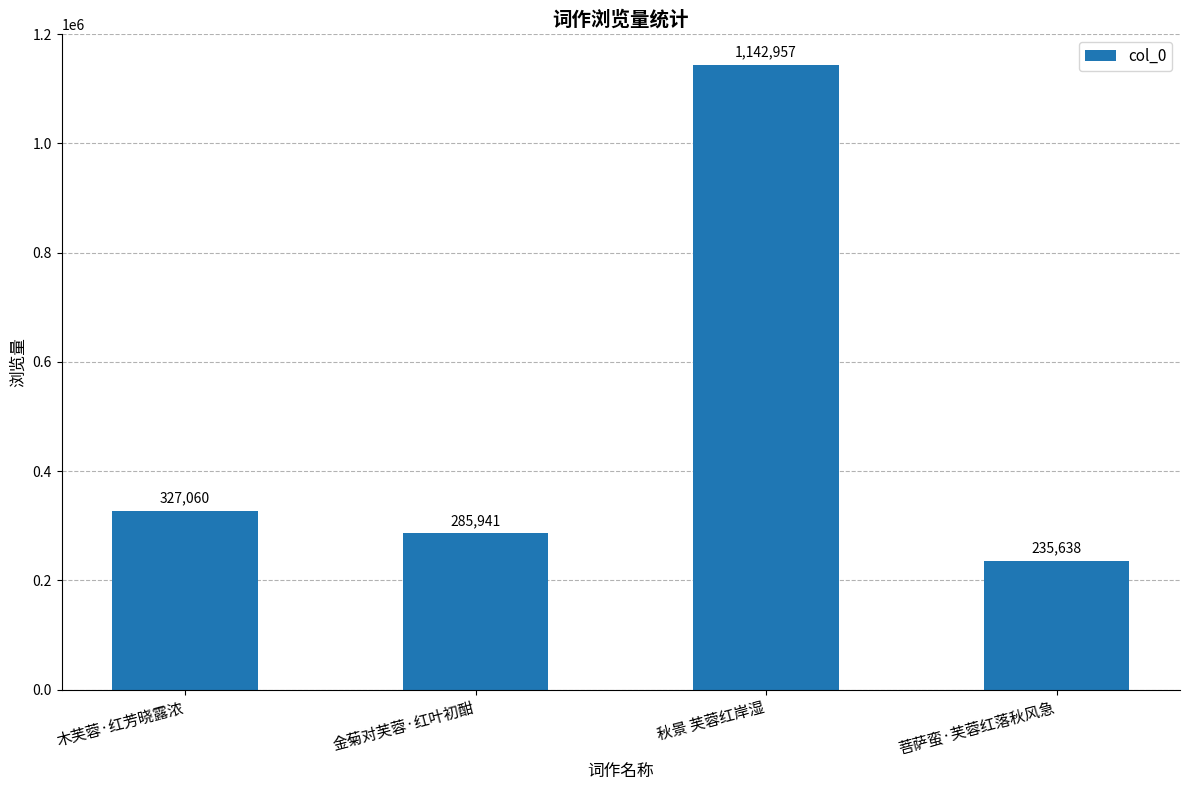

At which category does the chart reach its peak across all series?

秋景 芙蓉红岸湿